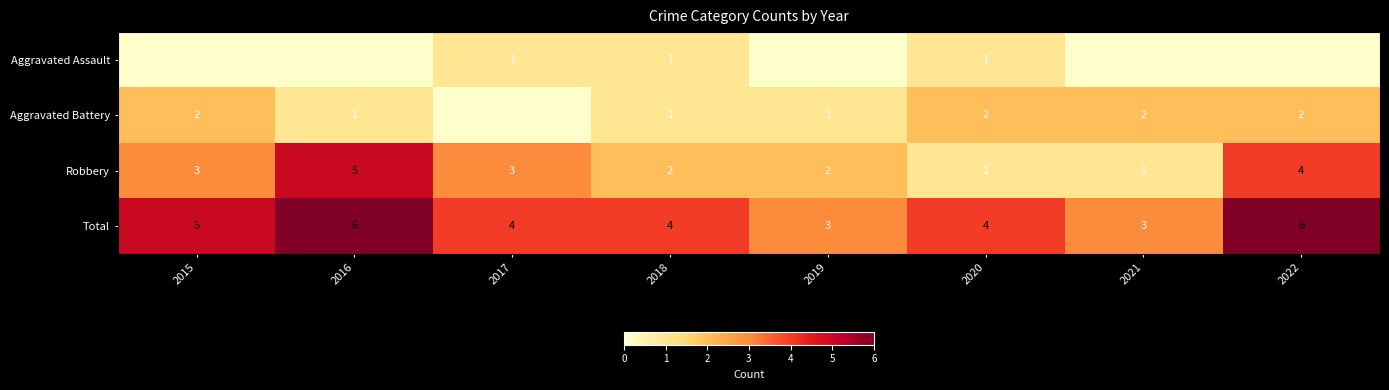

How many Robbery values are between 2 and 4?

5